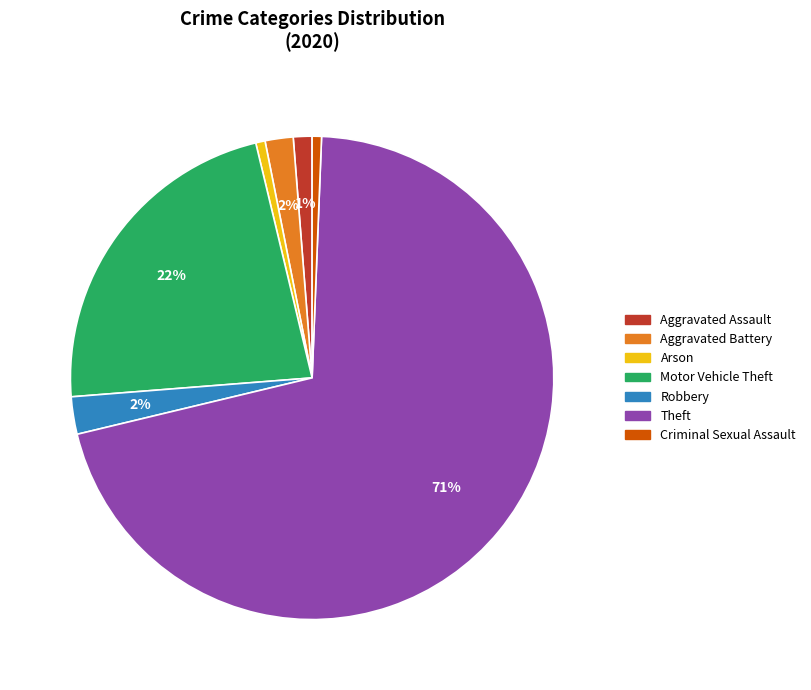

What is the largest slice in the pie chart?

Theft